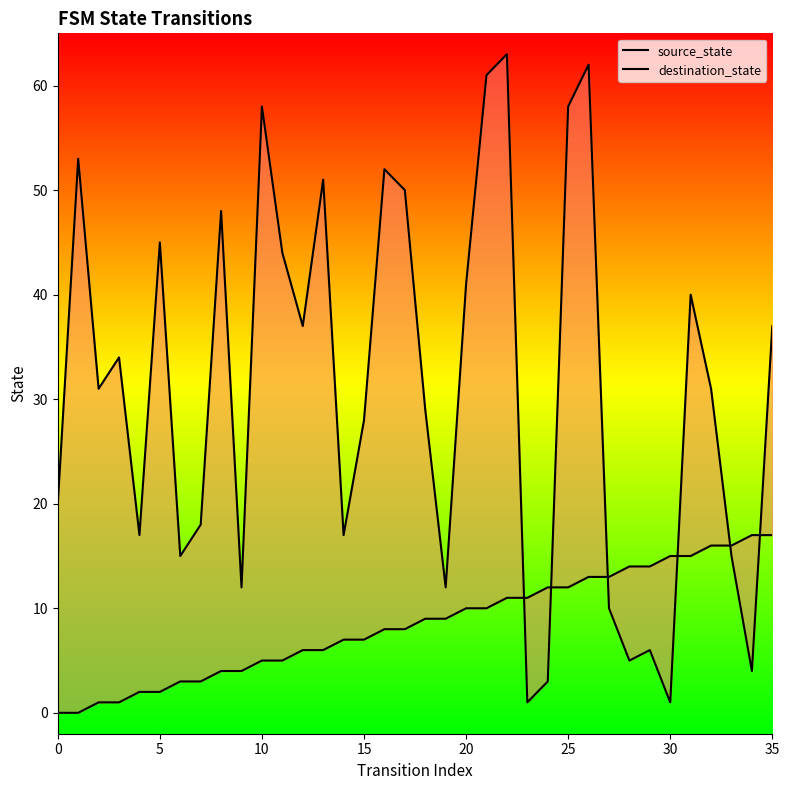

Between 20 and 20, which is larger?

20